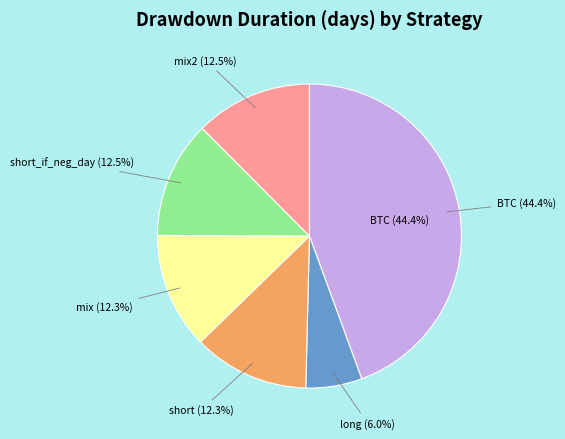

Is BTC the majority of the pie?

No